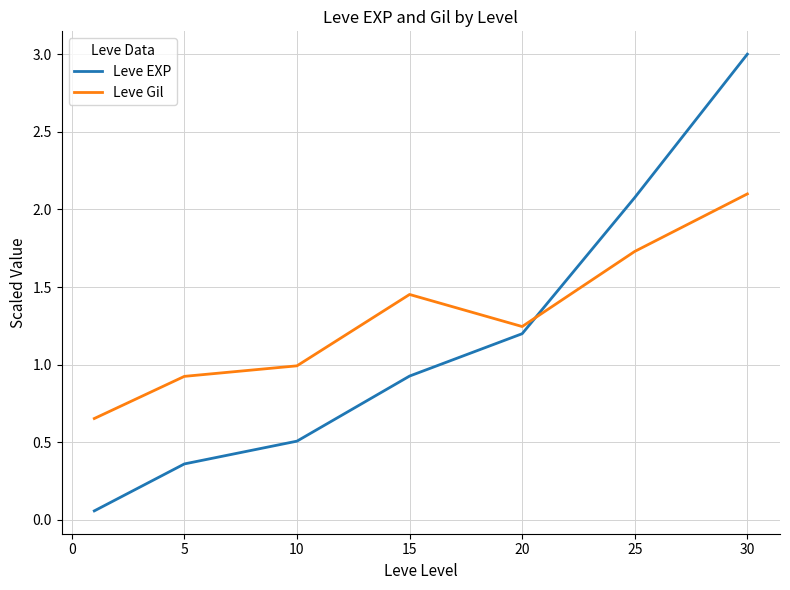

What is the difference between the maximum and minimum values in the Leve Gil series?

1.4